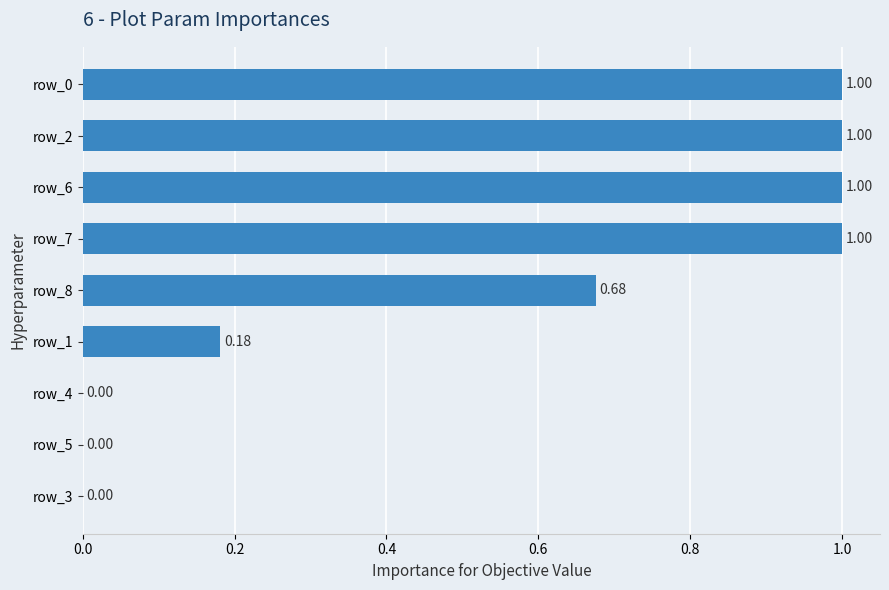

What is the sum of all values?

4.9